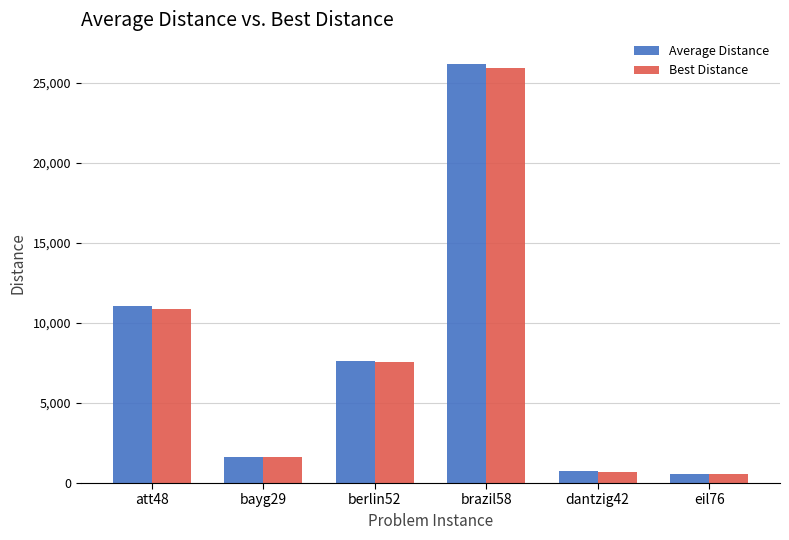

The value of Average Distance at att48 is 11034.6. True or false?

True